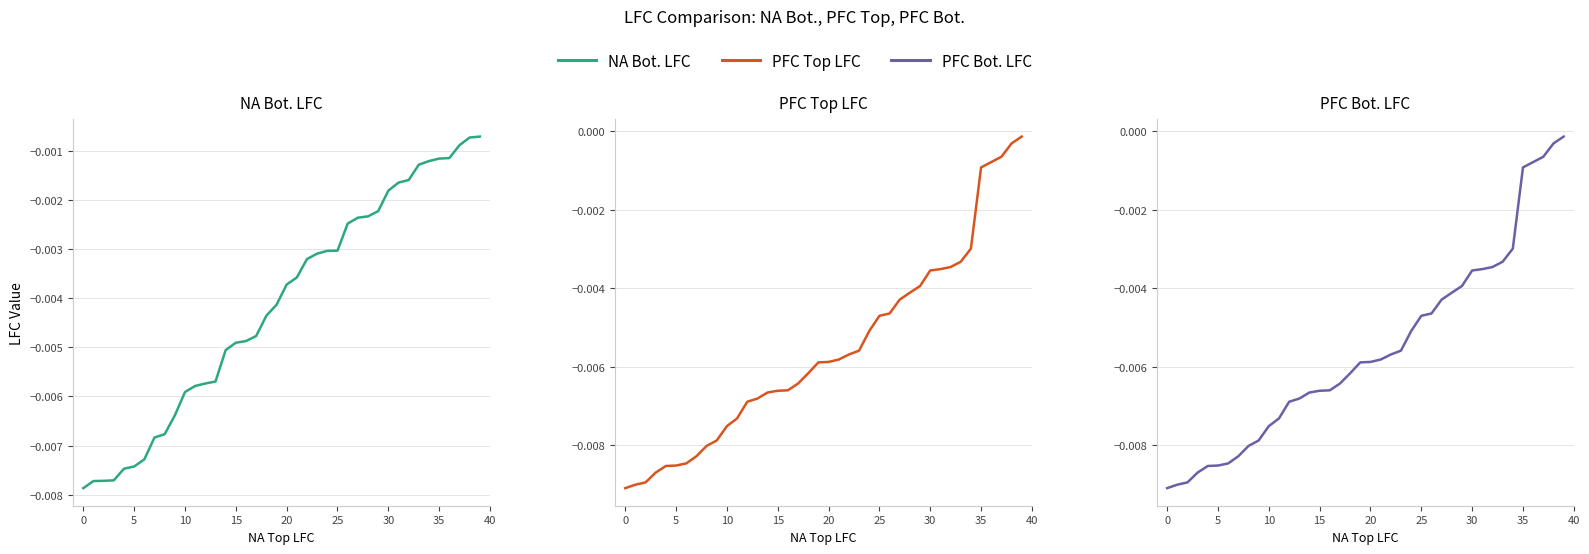

Does the chart have visible grid lines?

Yes